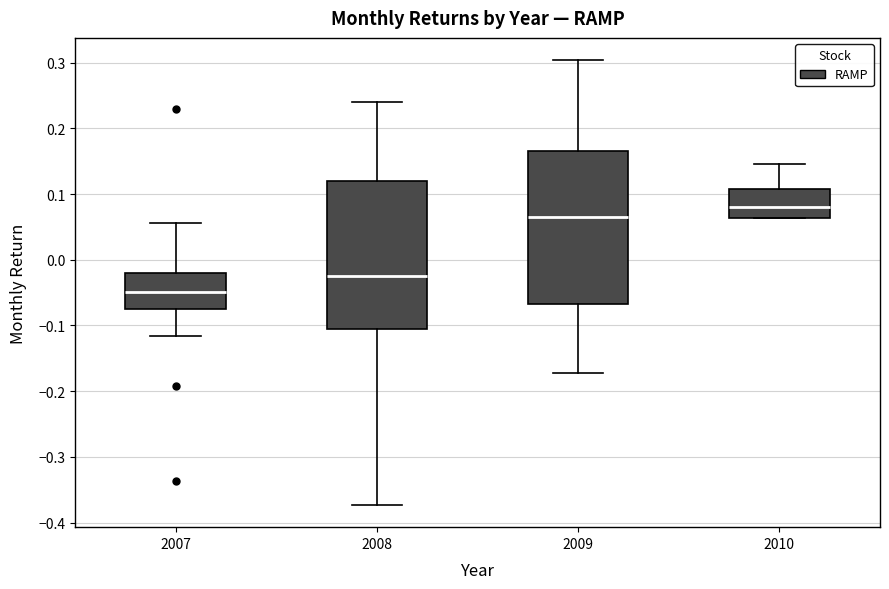

Reading left to right, transcribe this box plot: for each box, give where its median line is, the range the box spans, and where its two whiskers end, as read against the y-axis. The values are not printed on the chart, so give them approximately, as read against the axis.

2007: median -0.05, box -0.08 to -0.02, whiskers -0.12 to 0.06
2008: median -0.02, box -0.10 to 0.12, whiskers -0.37 to 0.24
2009: median 0.07, box -0.07 to 0.17, whiskers -0.17 to 0.30
2010: median 0.08, box 0.06 to 0.11, whiskers 0.06 to 0.15